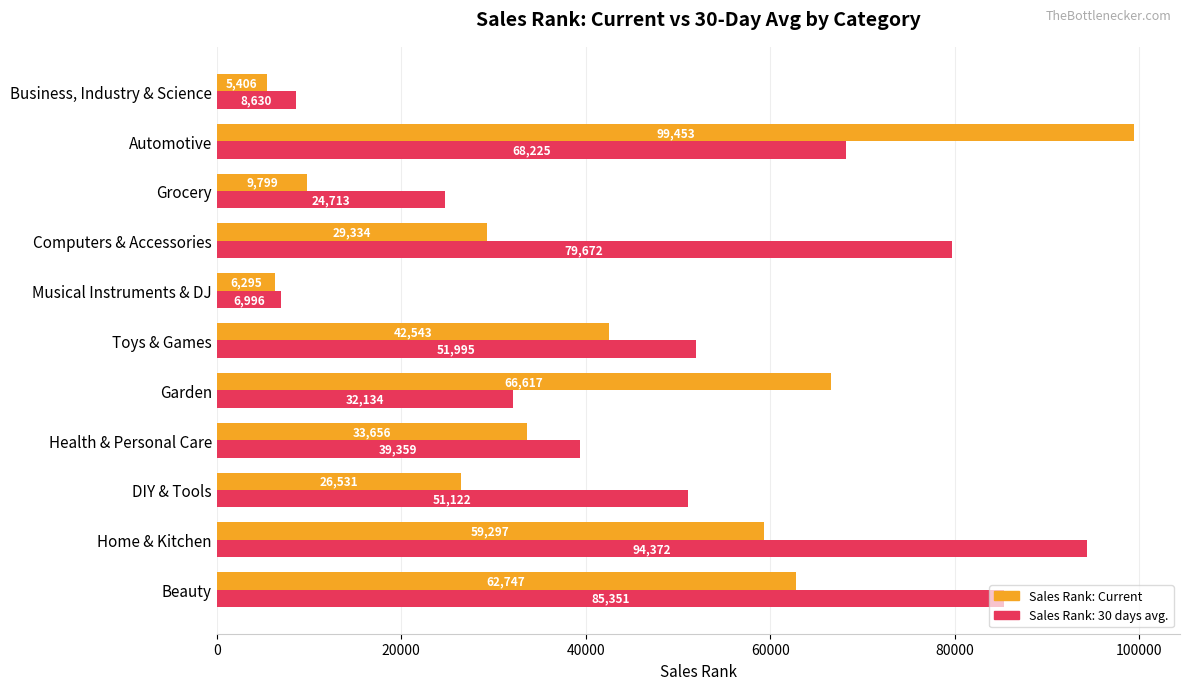

Which series has the largest range (max minus min)?

Sales Rank: Current